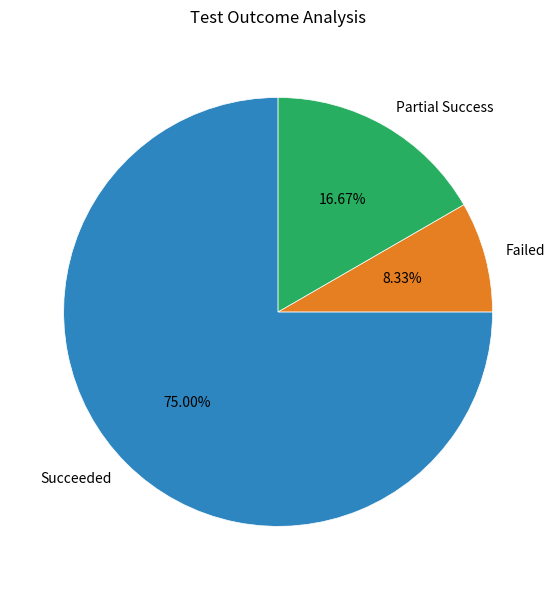

To the nearest percent, what is the combined percentage of Failed and Succeeded?

83%